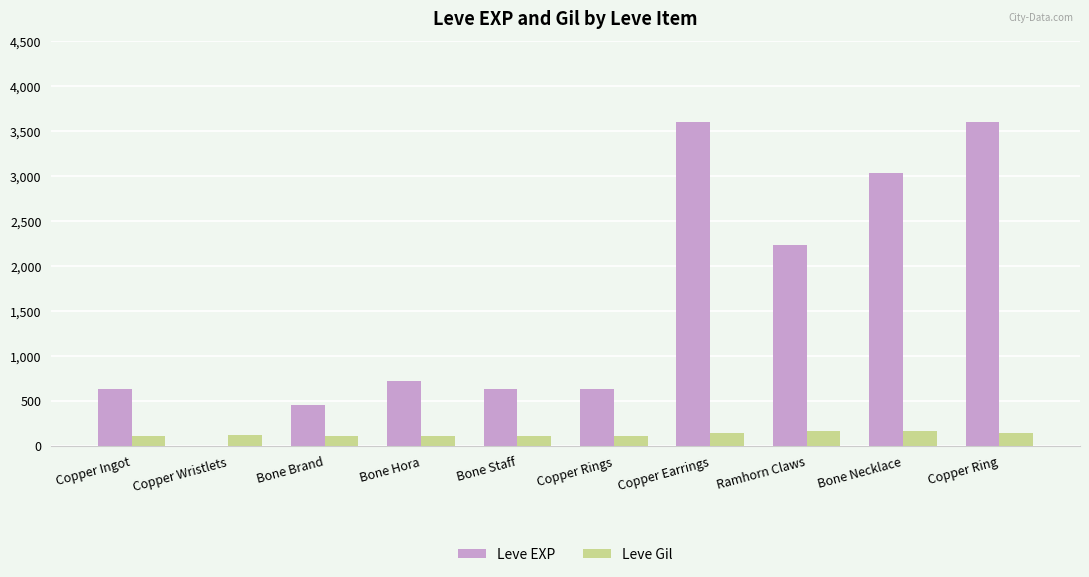

What is the highest value of the Leve Gil series?

170